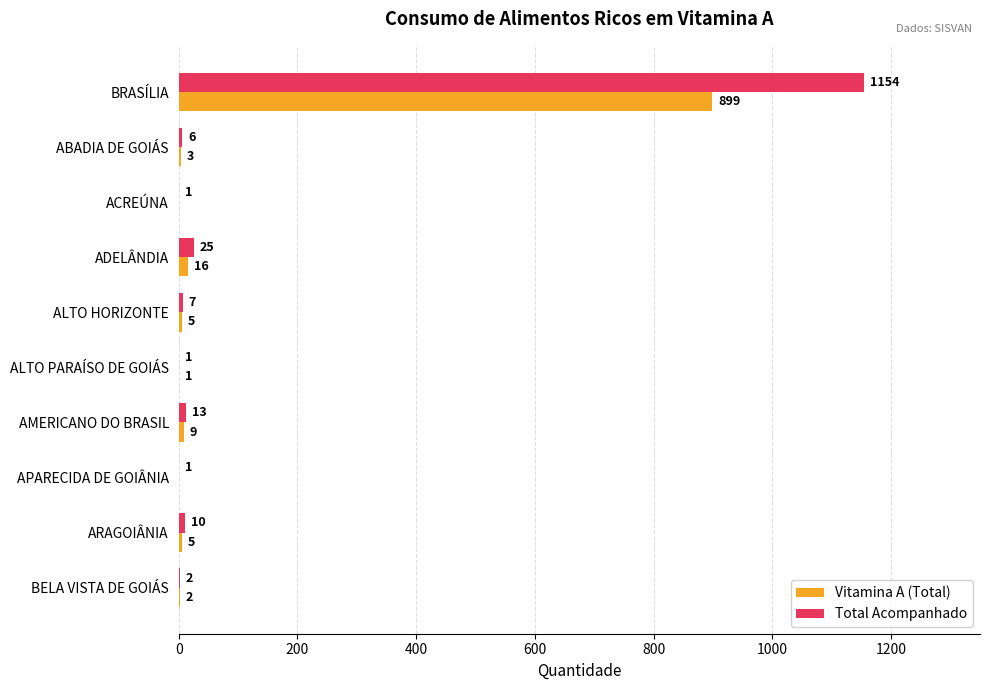

Is it true that Total Acompanhado equals 13 at AMERICANO DO BRASIL?

True